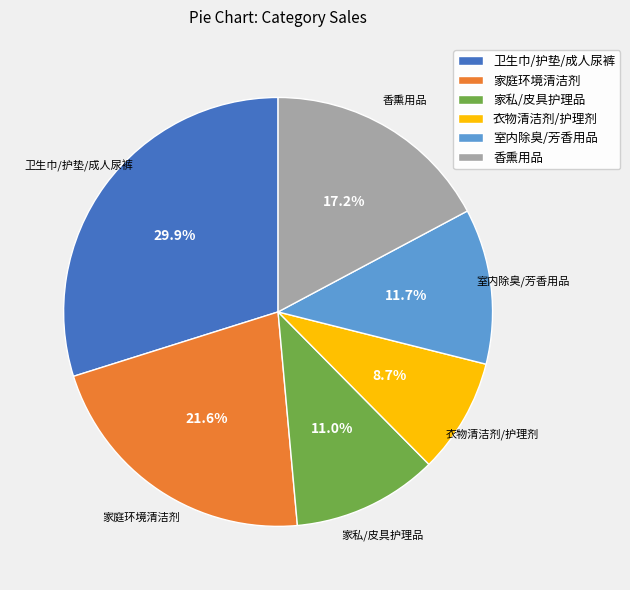

To the nearest percent, what percentage of the pie is 香熏用品?

17%